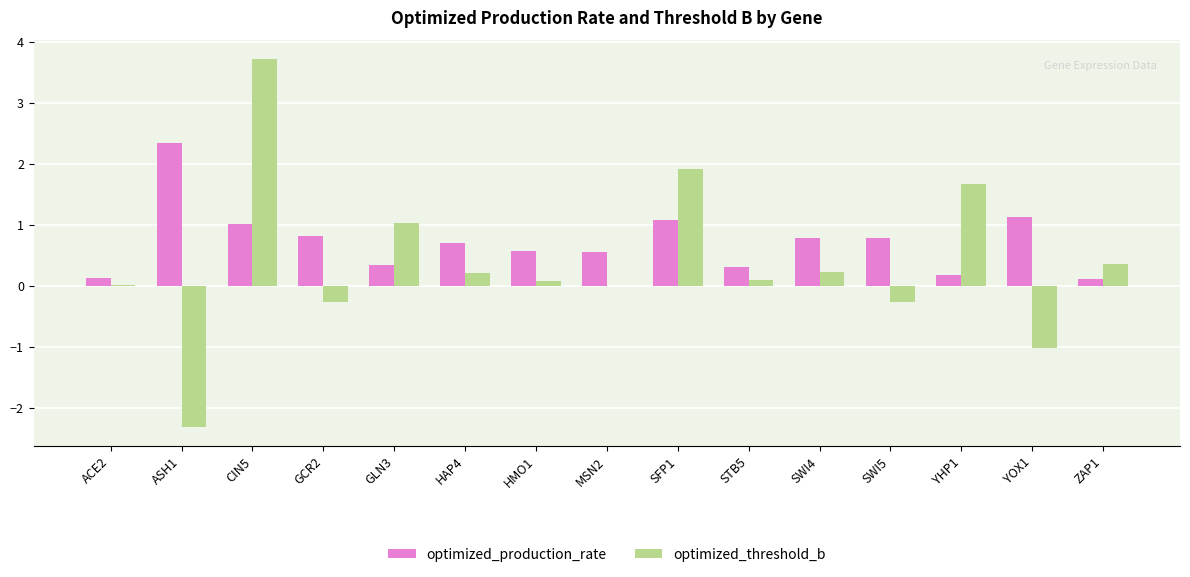

True or false: optimized_threshold_b has a value of 0.0 at ACE2.

True